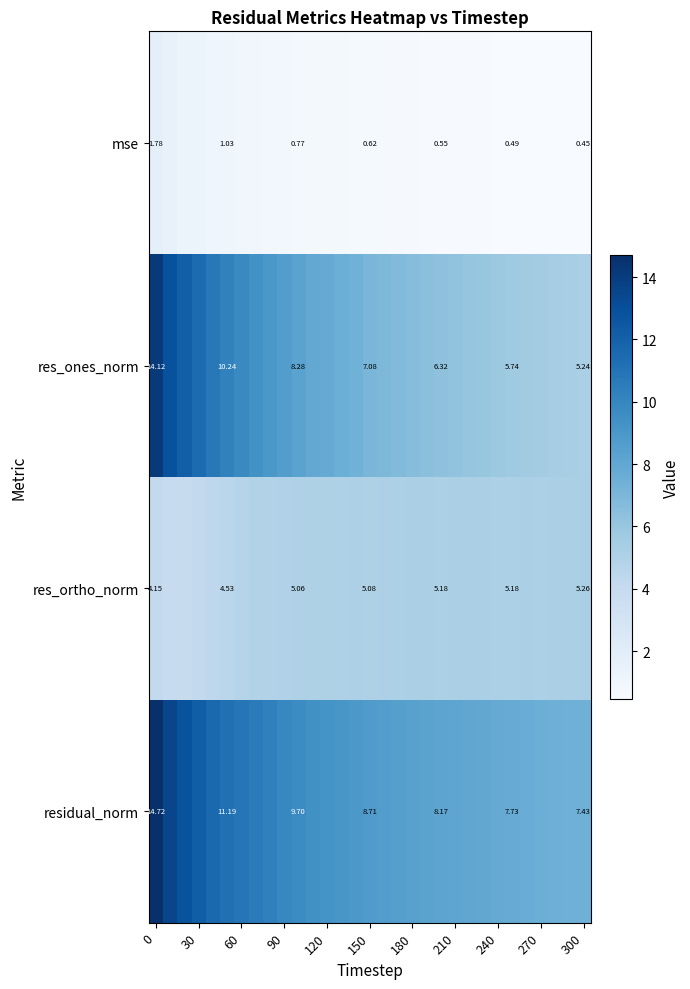

What is the highest value of the res_ortho_norm series?

5.3